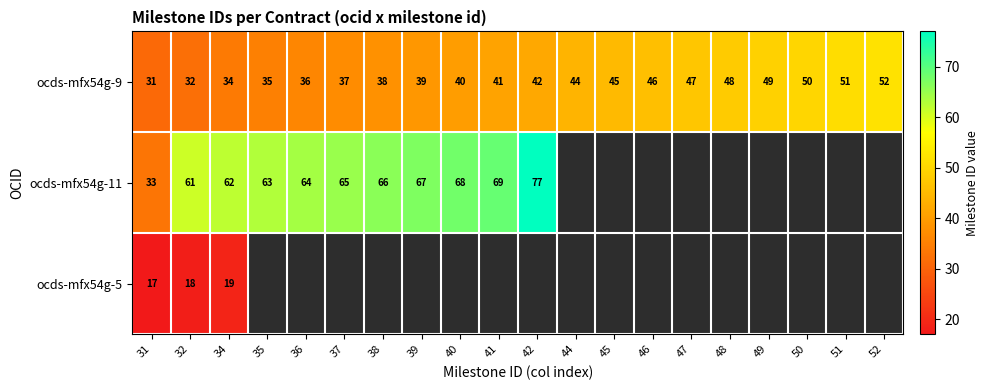

The value of ocds-mfx54g-9 at 36 is 9.3. True or false?

False